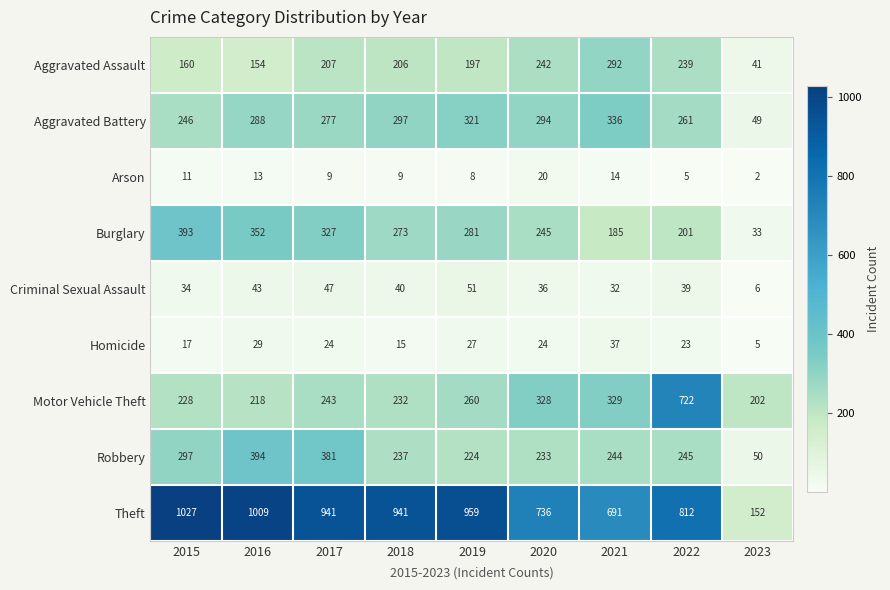

Rank the series by their maximum value, from highest to lowest.

Theft, Motor Vehicle Theft, Robbery, Burglary, Aggravated Battery, Aggravated Assault, Criminal Sexual Assault, Homicide, Arson